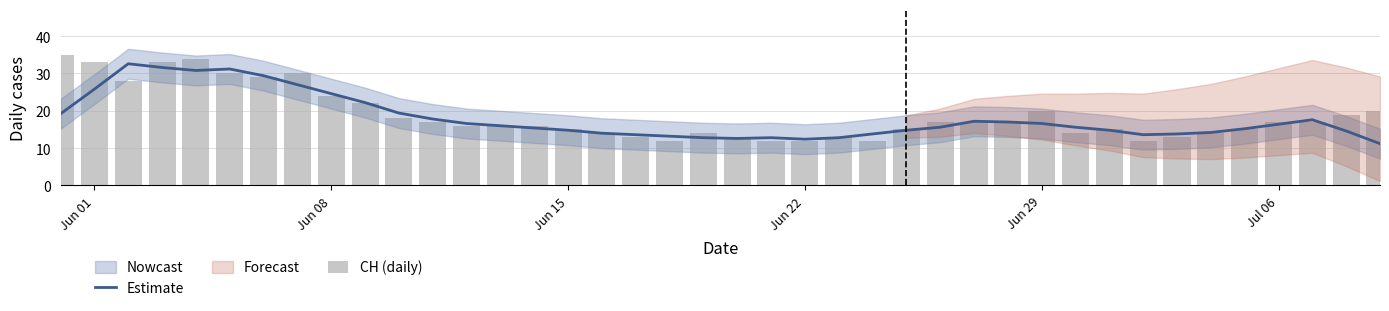

Reading left to right, transcribe all the data shown in this chart.

Estimate: 19.2	25.8	32.6	31.6	30.8	31.2	29.4	27.0	24.6	22.2	19.4	17.8	16.6	16.0	15.4	14.8	14.0	13.6	13.2	12.8	12.6	12.8	12.4	12.8	13.8	14.8	15.6	17.2	17.0	16.6	15.6	14.8	13.6	13.8	14.2	15.2	16.4	17.6	14.6	11.2
CH (daily): 35.0	33.0	28.0	33.0	34.0	30.0	29.0	30.0	24.0	22.0	18.0	17.0	16.0	16.0	16.0	15.0	14.0	13.0	12.0	14.0	13.0	12.0	12.0	13.0	12.0	15.0	17.0	17.0	17.0	20.0	14.0	15.0	12.0	13.0	14.0	15.0	17.0	17.0	19.0	20.0